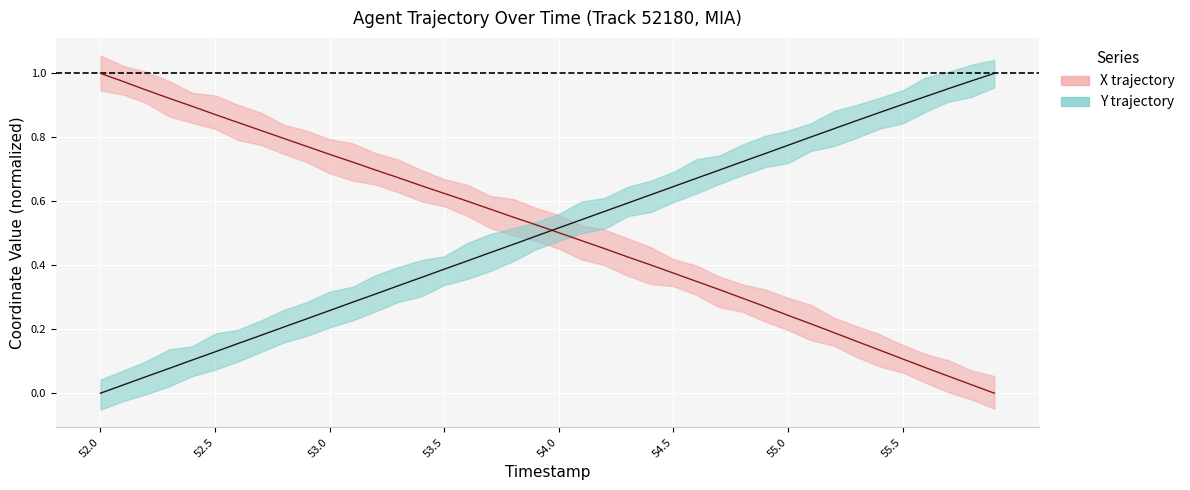

Which series has the largest range (max minus min)?

X trajectory